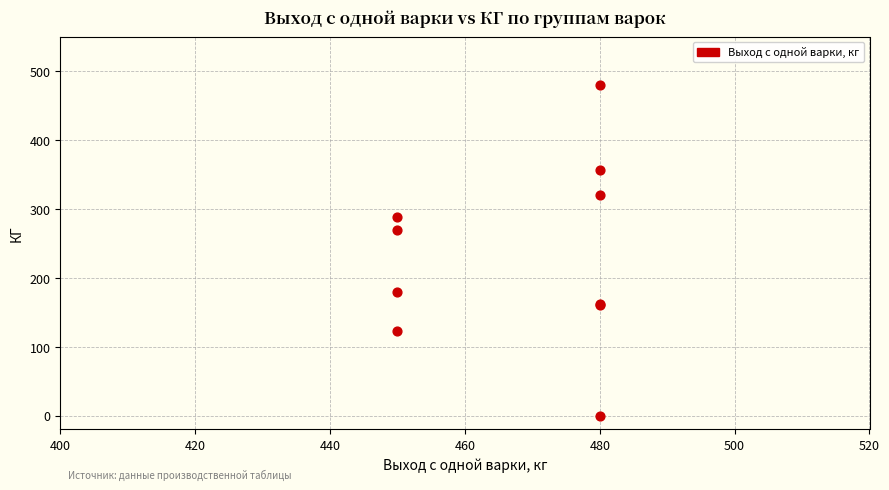

What Y value in the scatter plot is closest to 240?

270